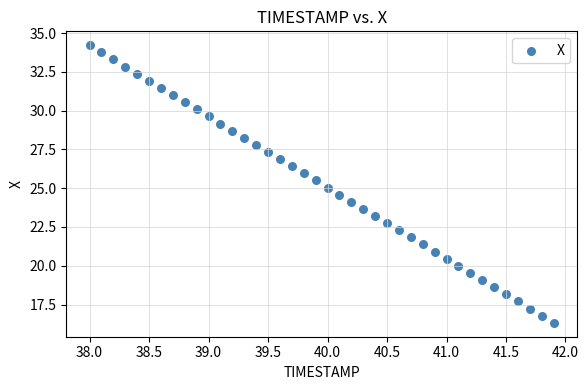

What is the range of X values (max minus min)?

3.9